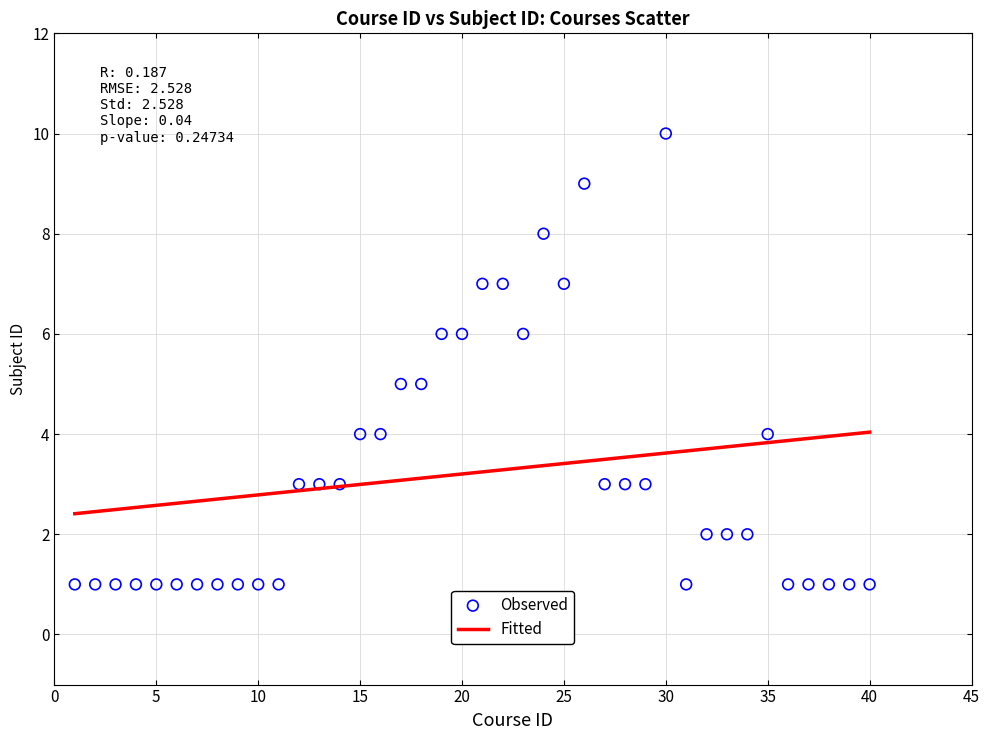

What is the range of Y values (max minus min)?

9